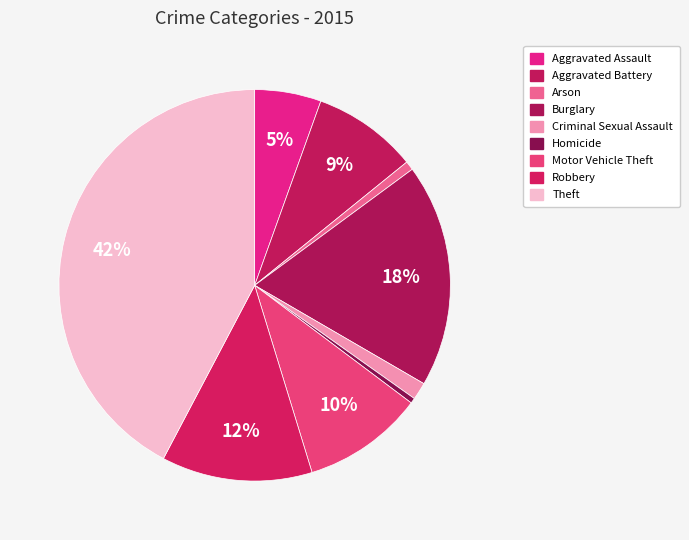

Is it true that Homicide is 1% of the pie?

False